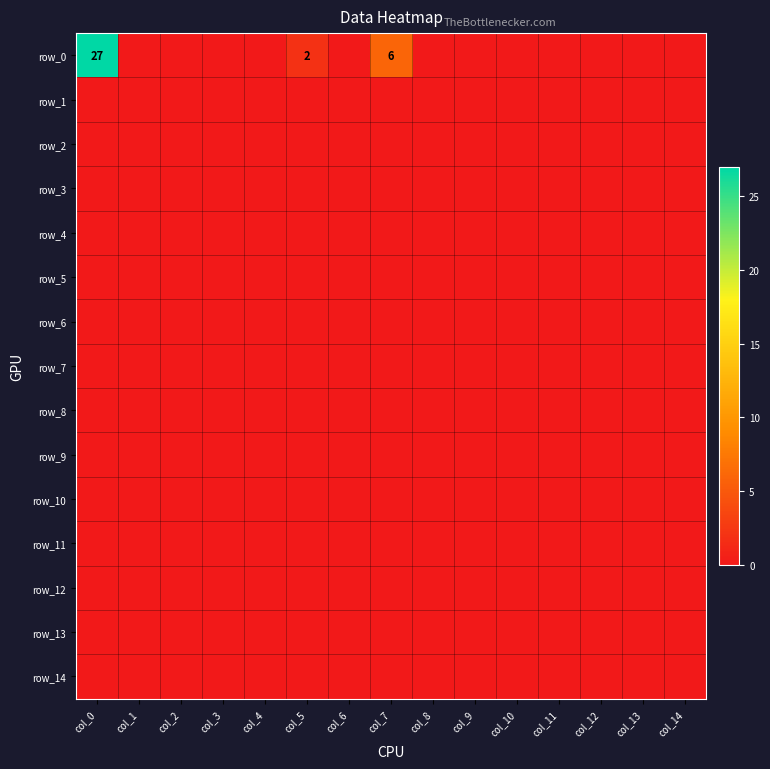

At col_10, list the series in order from smallest to largest.

row_0, row_1, row_2, row_3, row_4, row_5, row_6, row_7, row_8, row_9, row_10, row_11, row_12, row_13, row_14